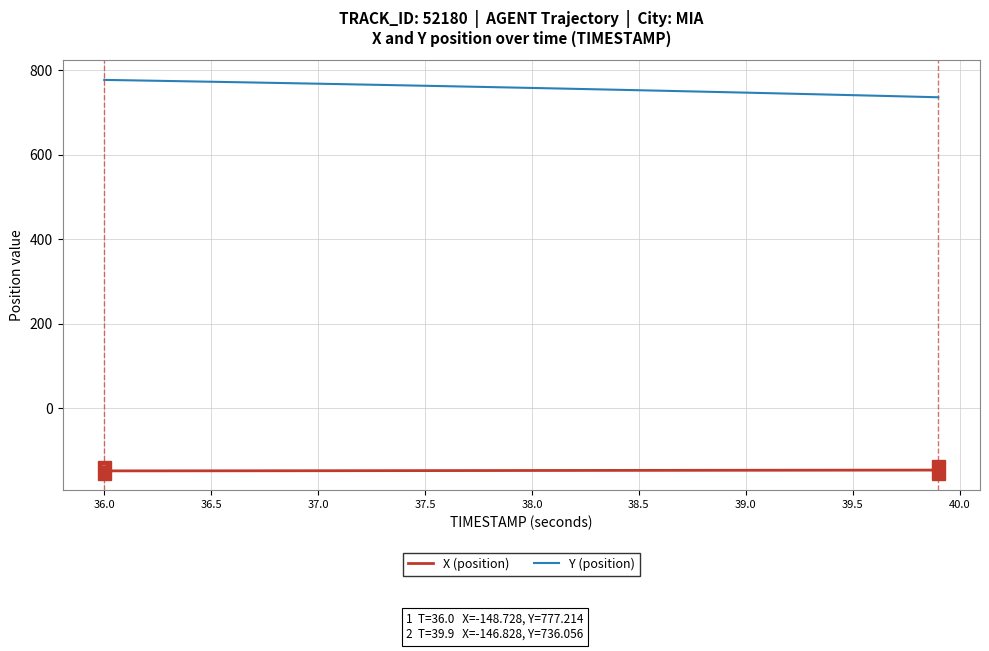

Which series has the largest range (max minus min)?

Y (position)